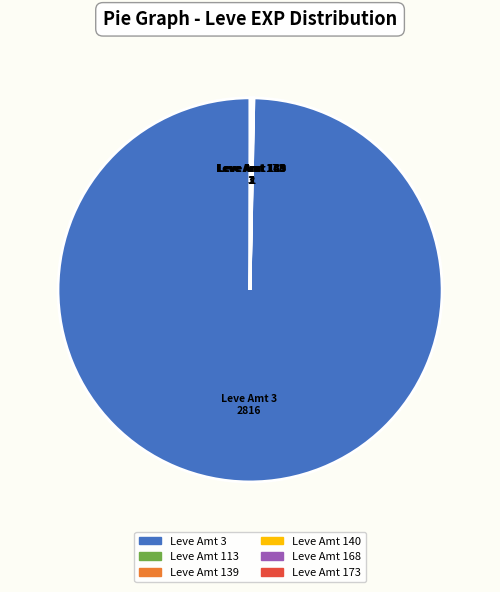

Does any single category account for the majority?

Yes